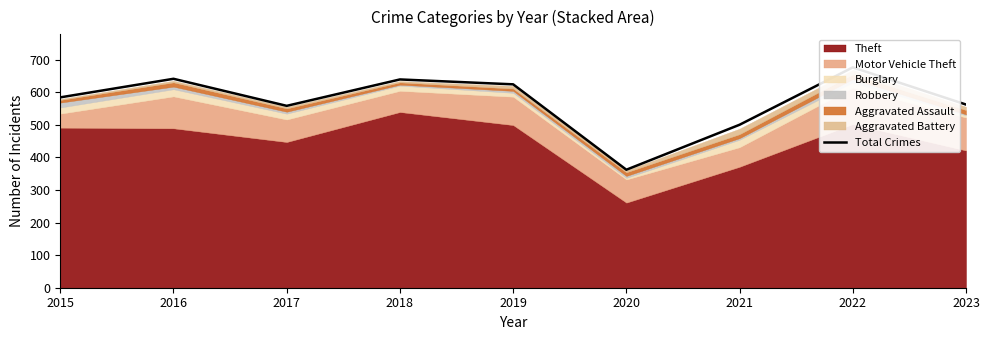

Which label corresponds to the smallest value in the chart?

2020